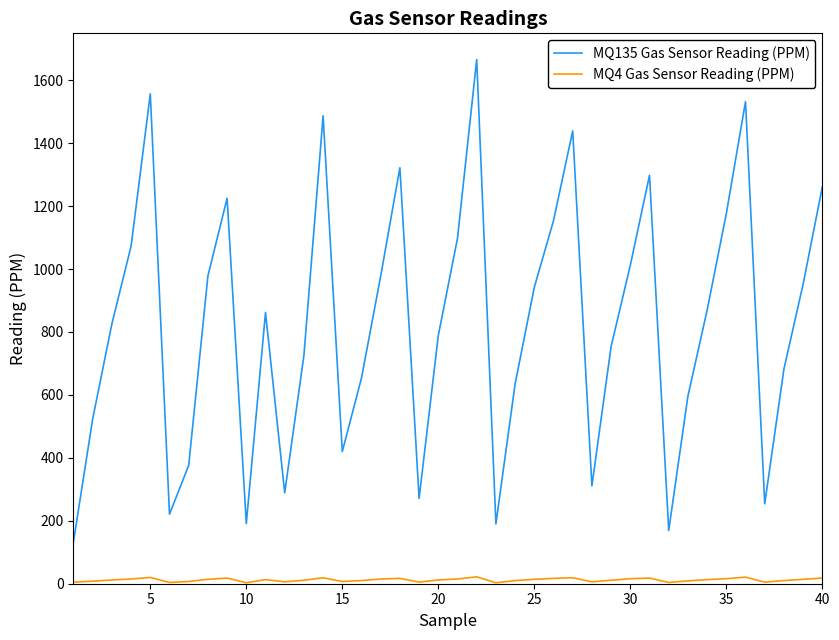

True or false: MQ4 Gas Sensor Reading (PPM) and MQ135 Gas Sensor Reading (PPM) intersect in this chart.

False